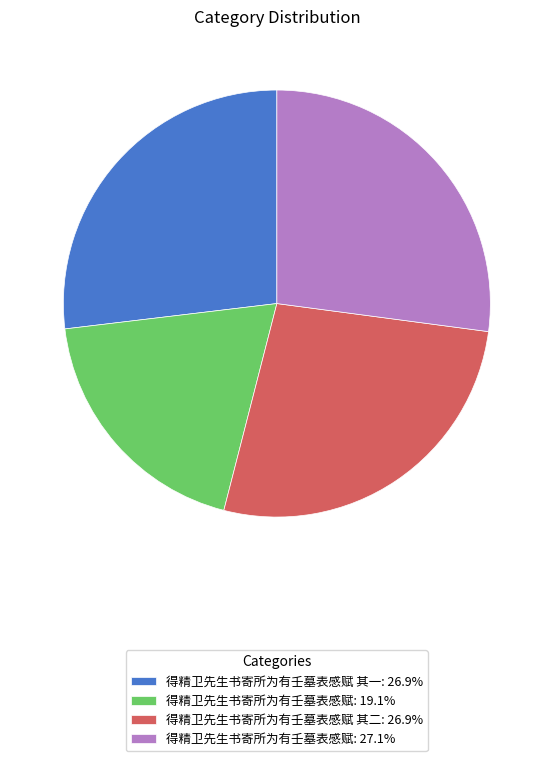

How many segments does this pie chart have?

4